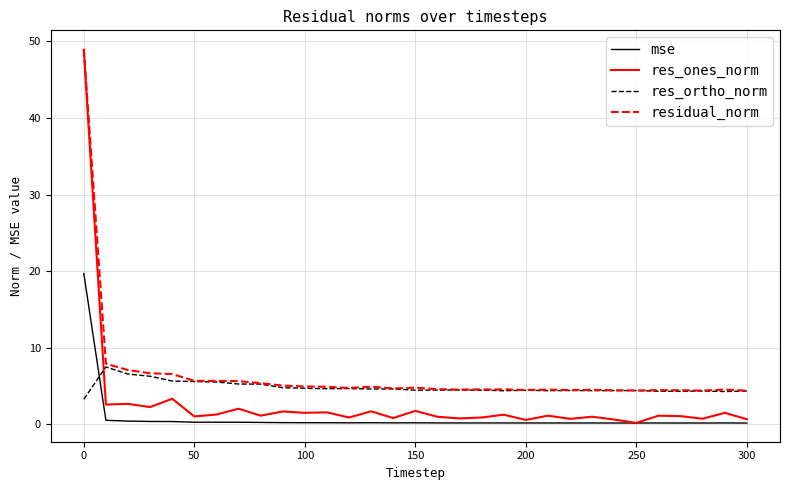

What is the sum of all mse values?

26.2